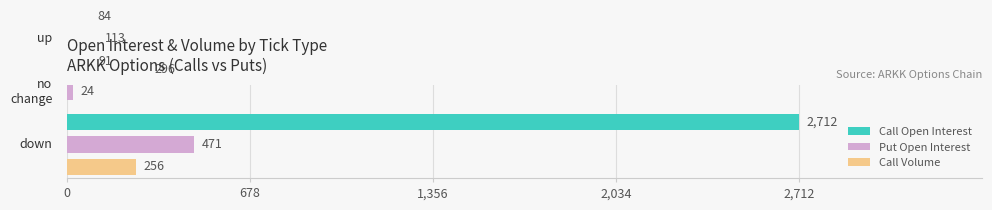

Which series has the largest total across all categories?

Call Open Interest